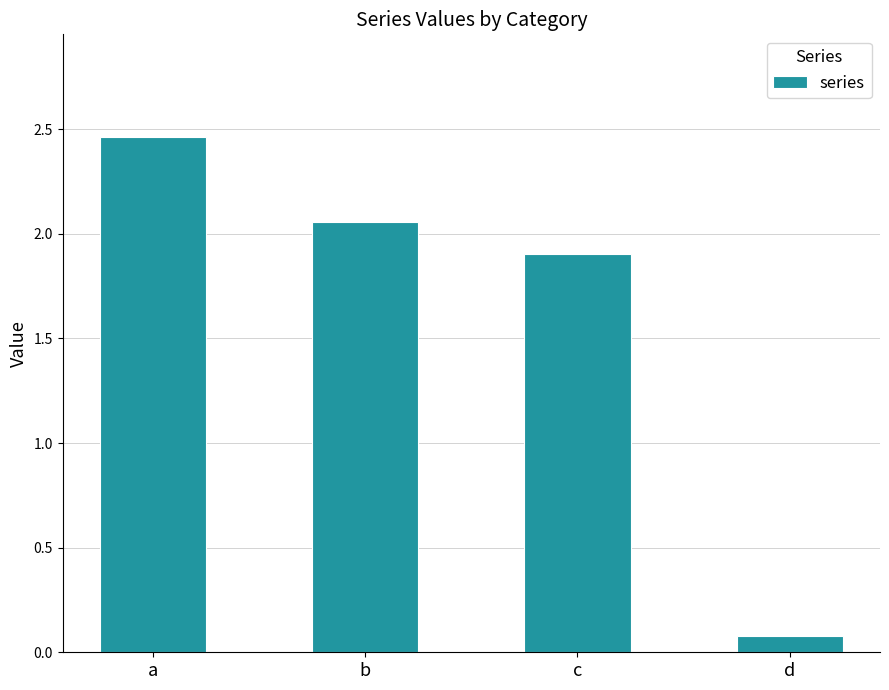

The chart shows a value of 0.1 at d. True or false?

True